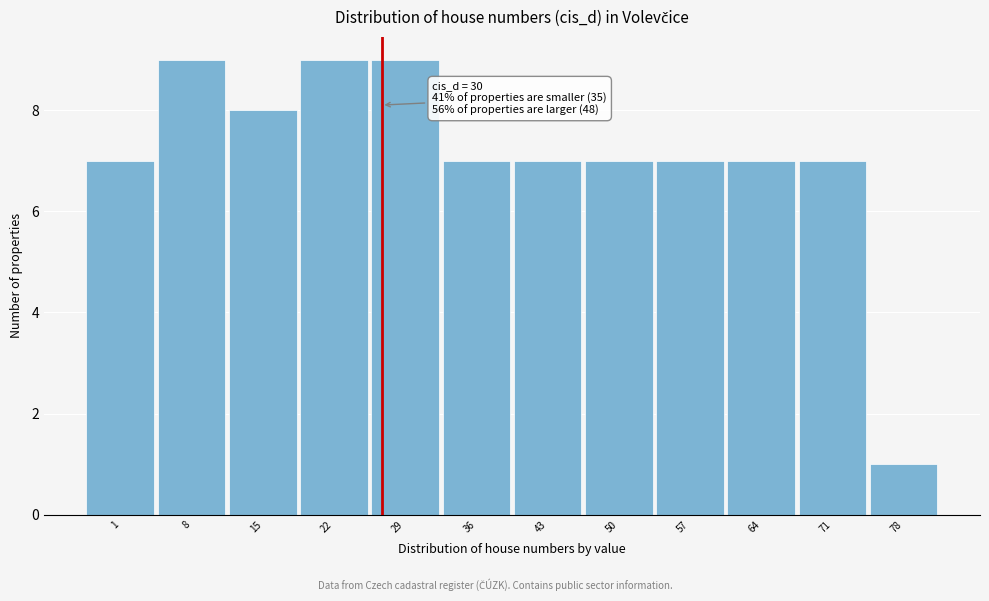

Reading left to right, list all the values displayed in this chart.

1=7	8=9	15=8	22=9	29=9	36=7	43=7	50=7	57=7	64=7	71=7	78=1